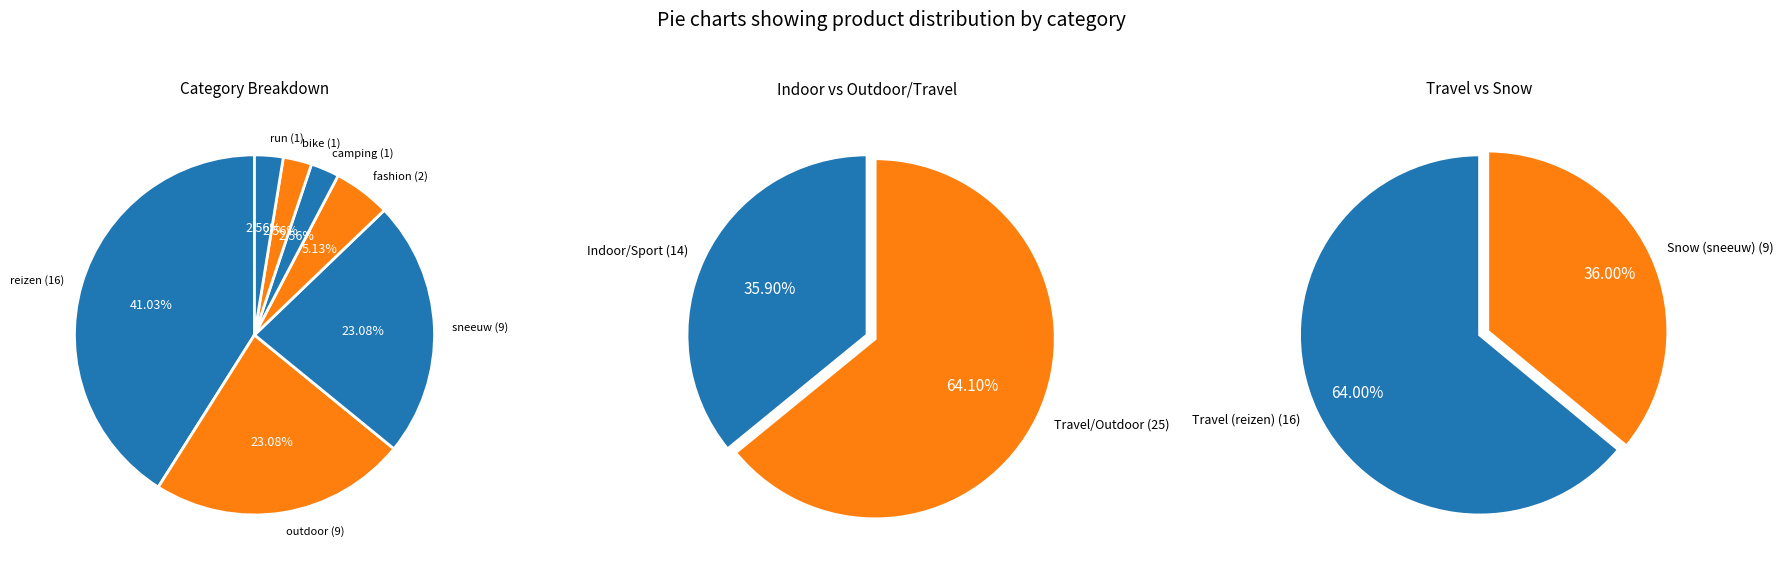

Is there a majority slice in this chart?

No